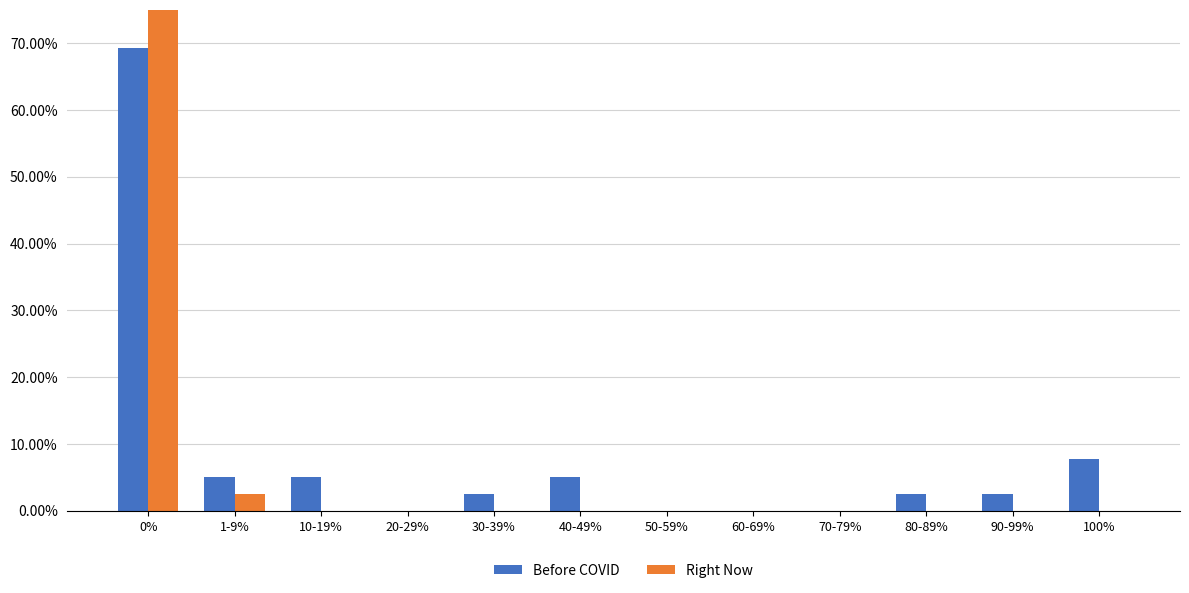

Reading left to right, extract all data points from this chart.

Before COVID: 0%=0.7	1-9%=0.1	10-19%=0.1	20-29%=0.0	30-39%=0.0	40-49%=0.1	50-59%=0.0	60-69%=0.0	70-79%=0.0	80-89%=0.0	90-99%=0.0	100%=0.1
Right Now: 0%=1.0	1-9%=0.0	10-19%=0.0	20-29%=0.0	30-39%=0.0	40-49%=0.0	50-59%=0.0	60-69%=0.0	70-79%=0.0	80-89%=0.0	90-99%=0.0	100%=0.0